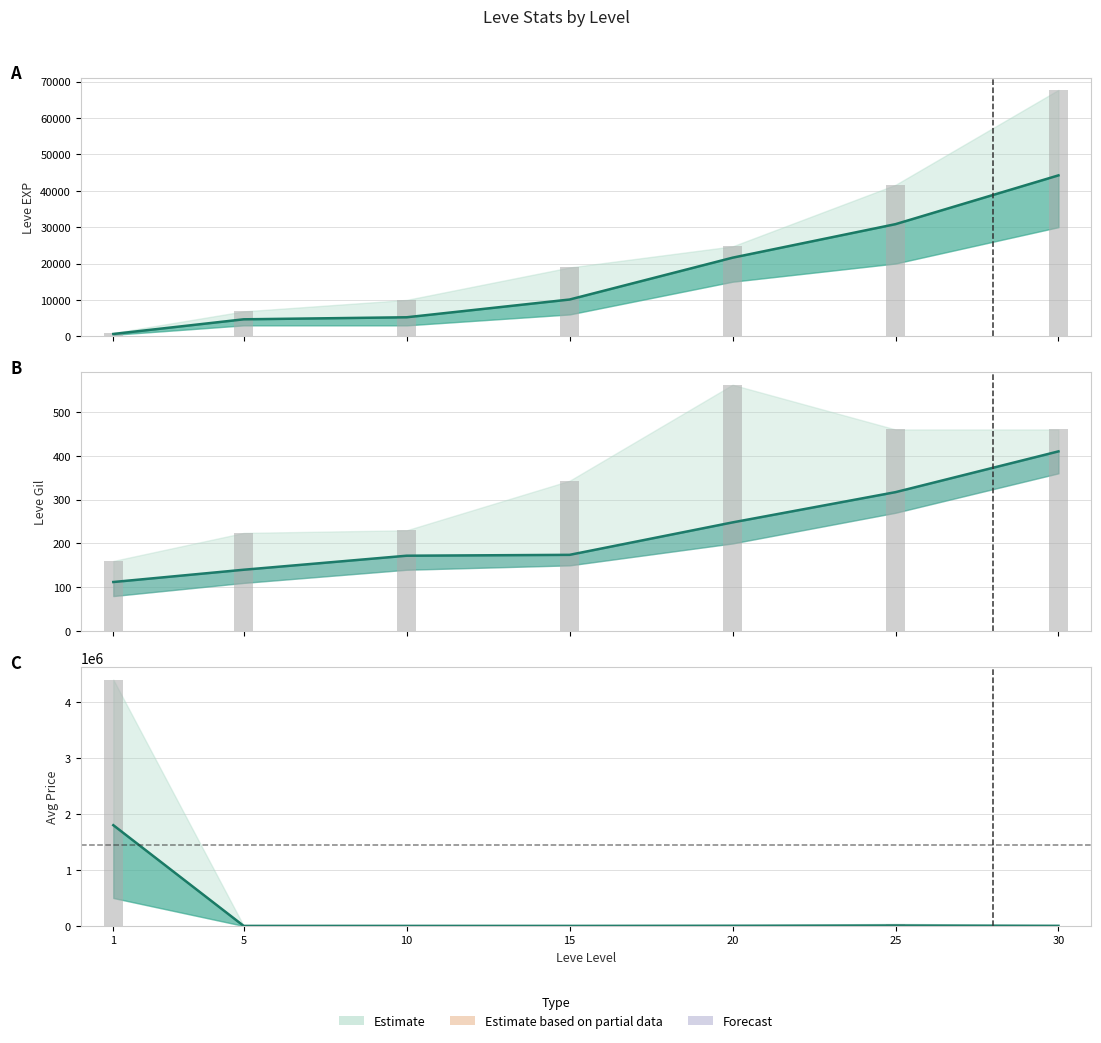

Which category has the highest value in the currentAveragePrice line series?

1